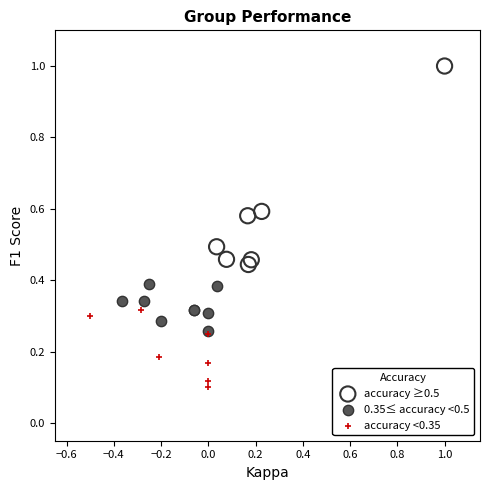

Which series contains the highest Y value?

accuracy ≥0.5